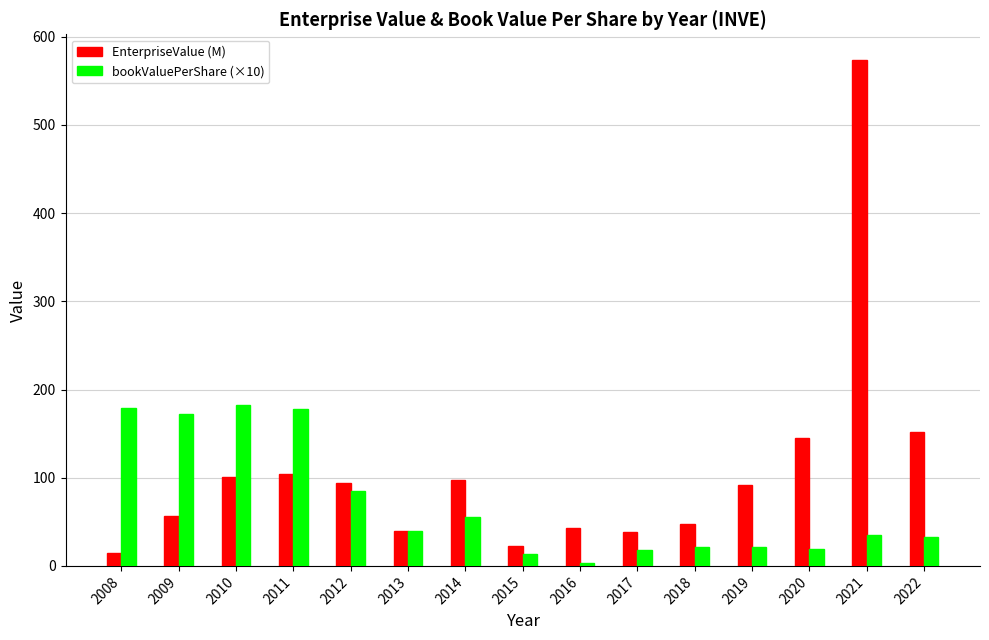

List the series in order of their peak value, highest first.

EnterpriseValue (M), bookValuePerShare (×10)